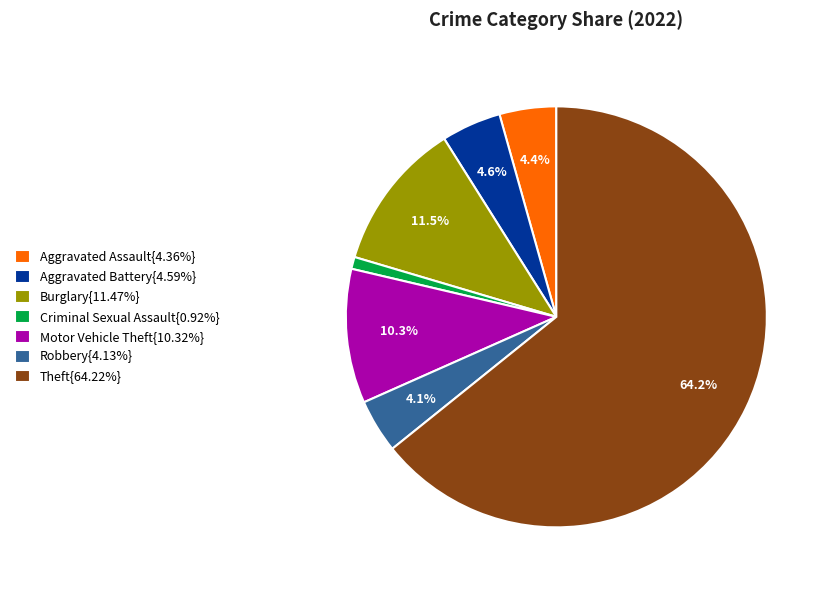

What is the ratio of the value at Motor Vehicle Theft{10.32%} to the value at Aggravated Battery{4.59%}?

2.2